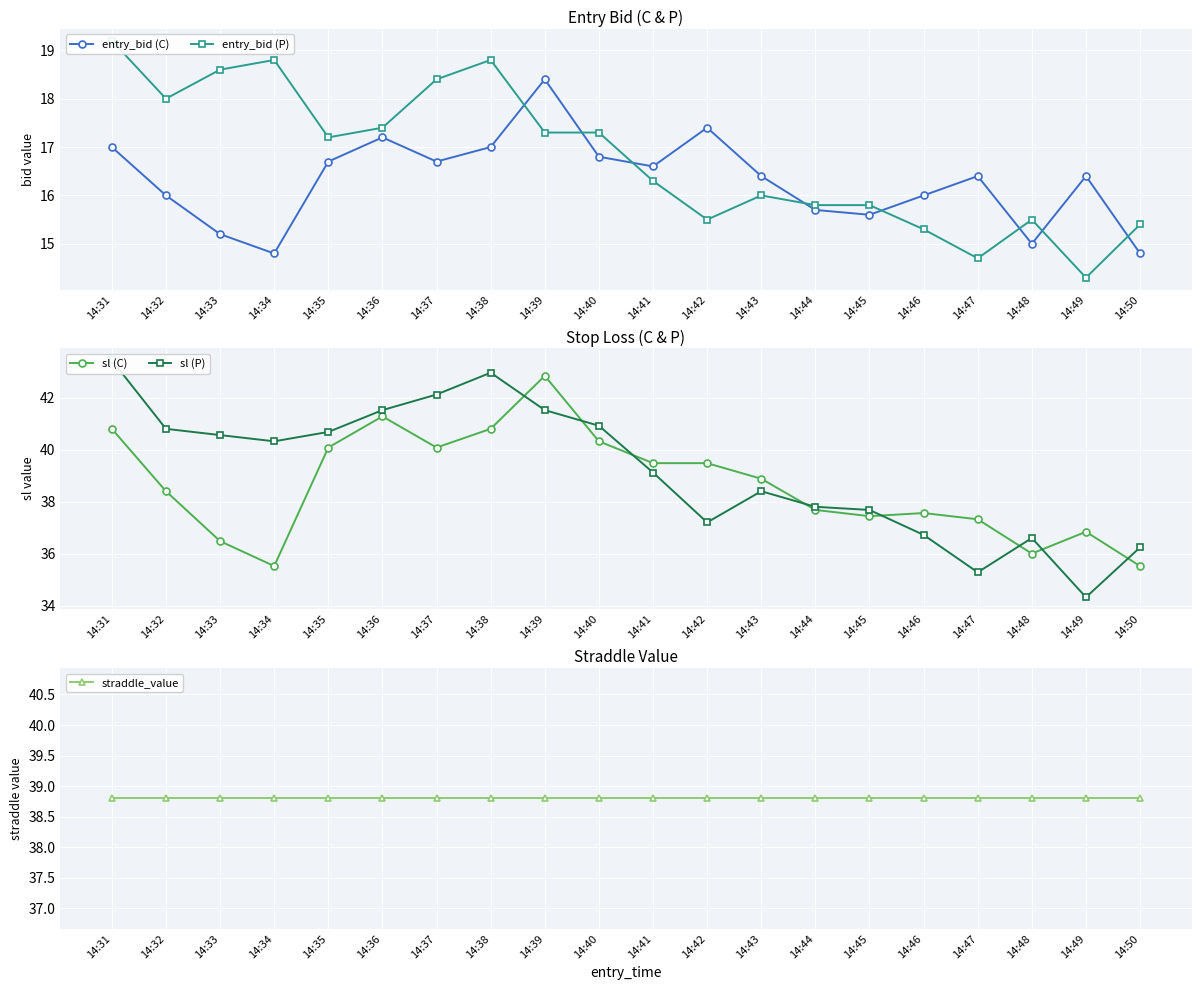

Which has a higher value, 14:46 or 14:47?

14:47